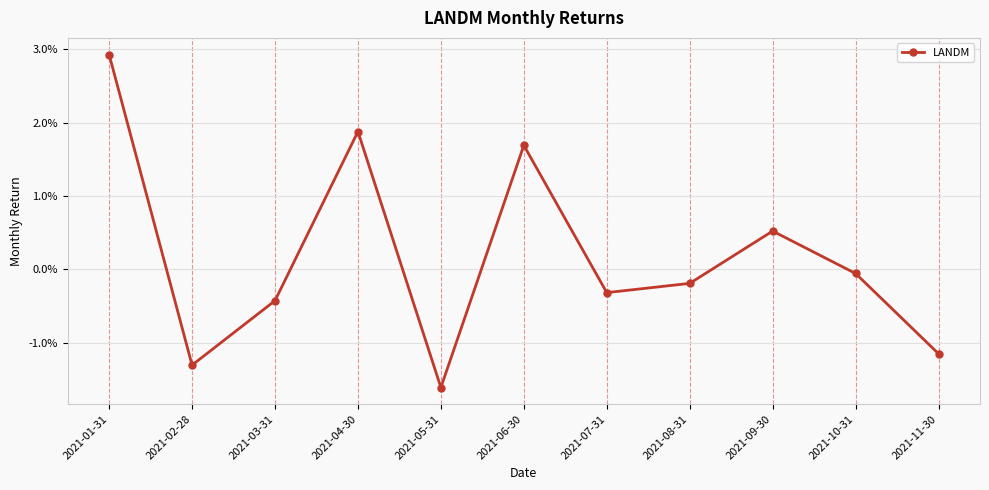

List the labels in order of value, smallest first.

2021-05-31, 2021-02-28, 2021-11-30, 2021-03-31, 2021-07-31, 2021-08-31, 2021-10-31, 2021-09-30, 2021-06-30, 2021-04-30, 2021-01-31